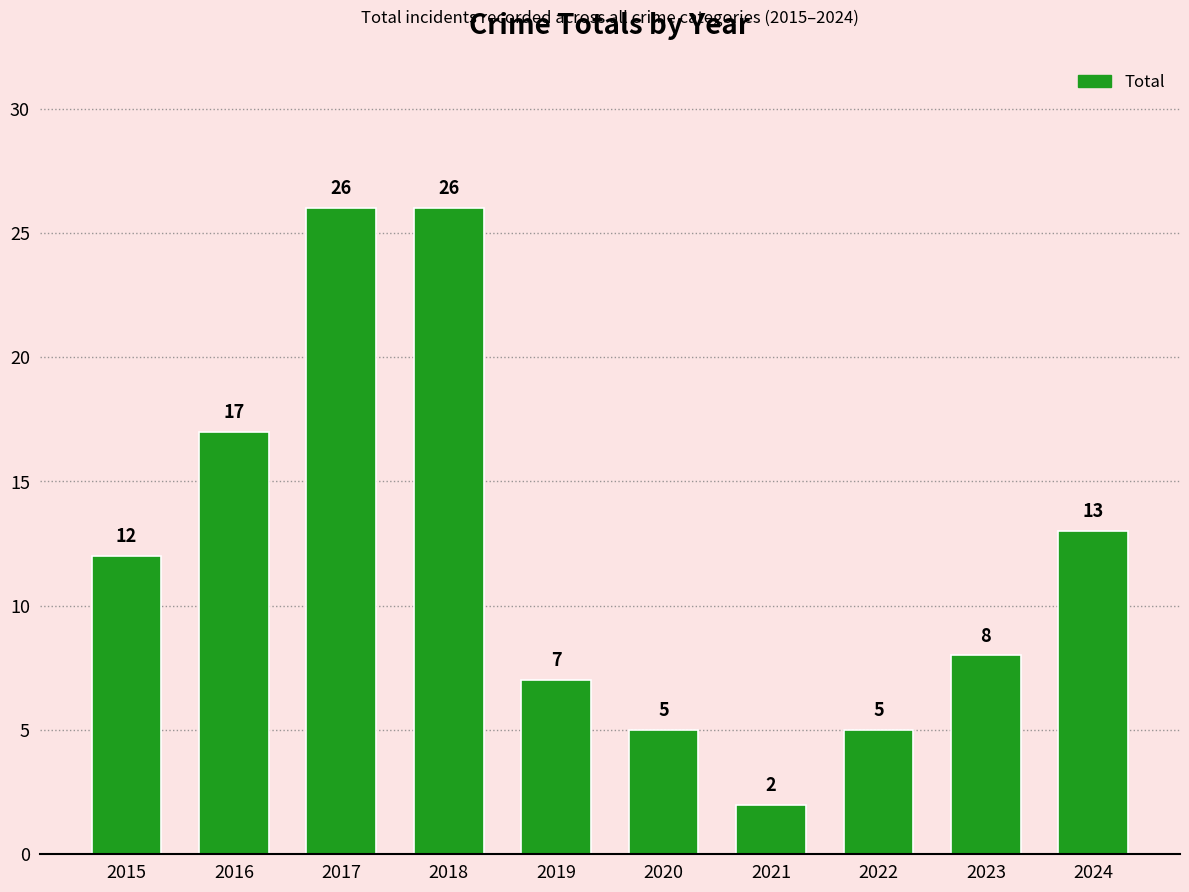

Where is the data nearest to the value 14?

2024